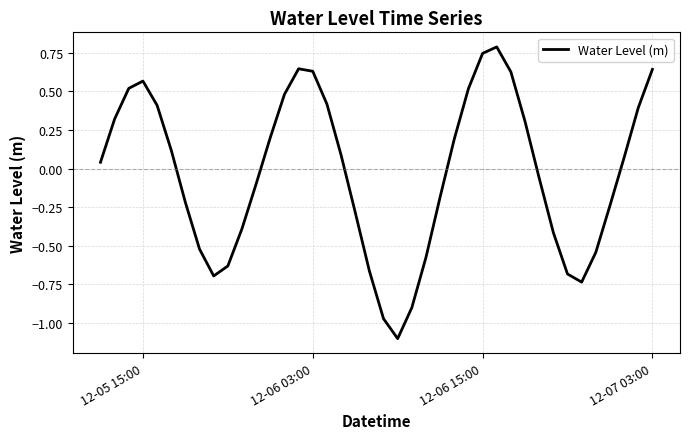

What is the difference between the maximum and minimum values?

1.9